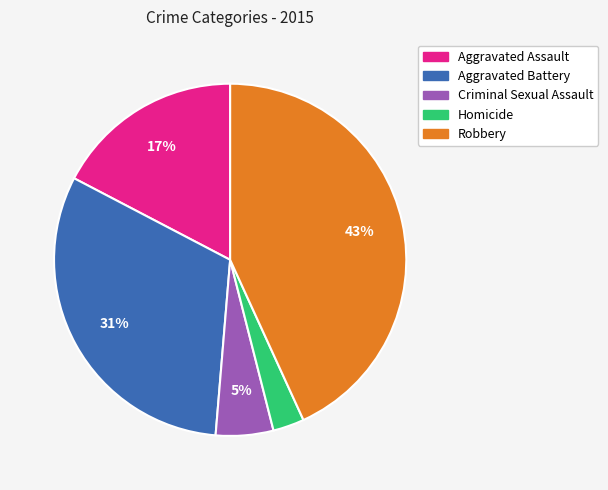

Is there any slice that represents more than half of the pie?

No